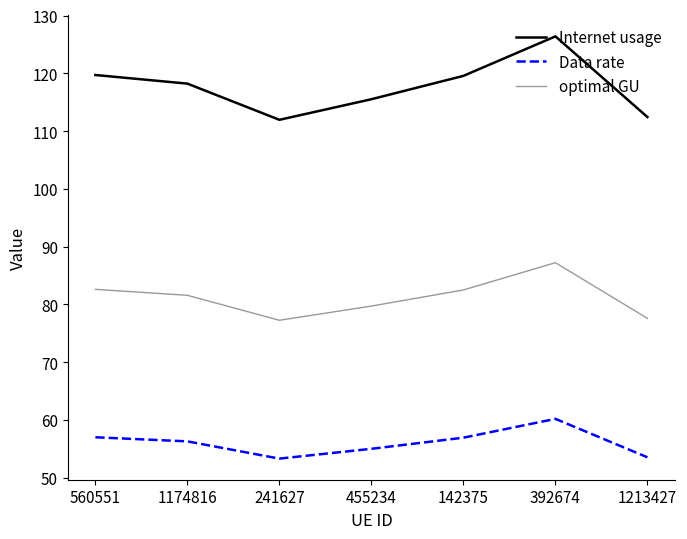

At which label does Internet usage reach its peak?

392674